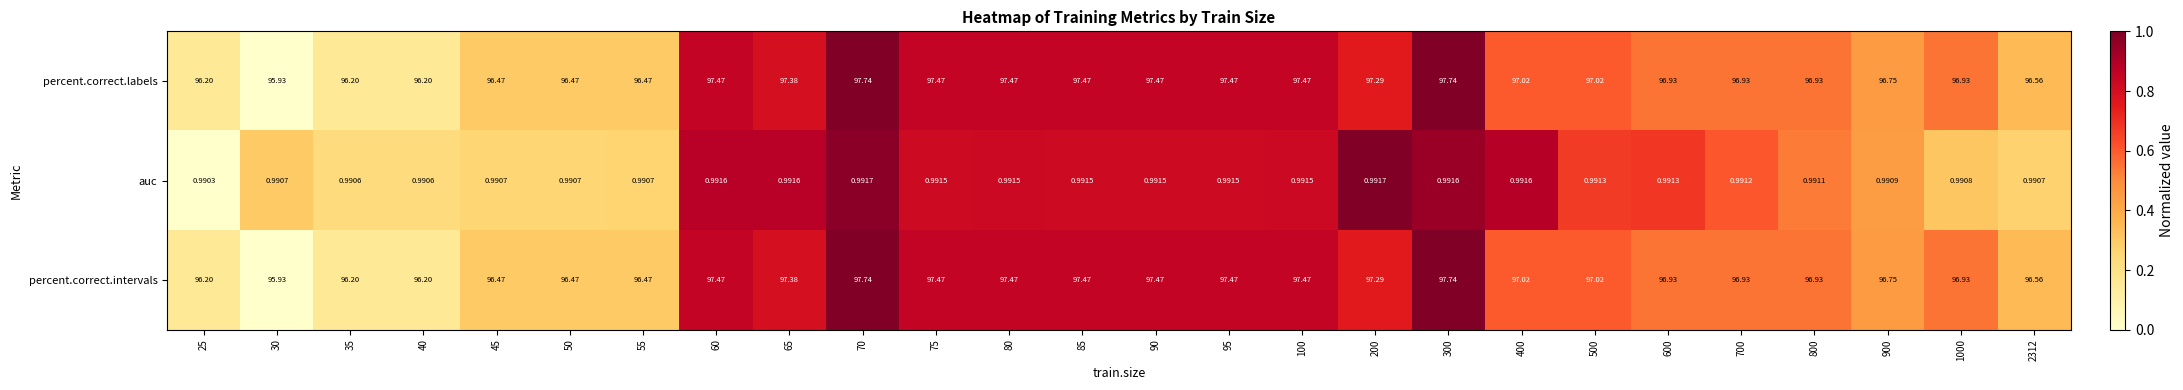

Count the number of data series in this chart.

3